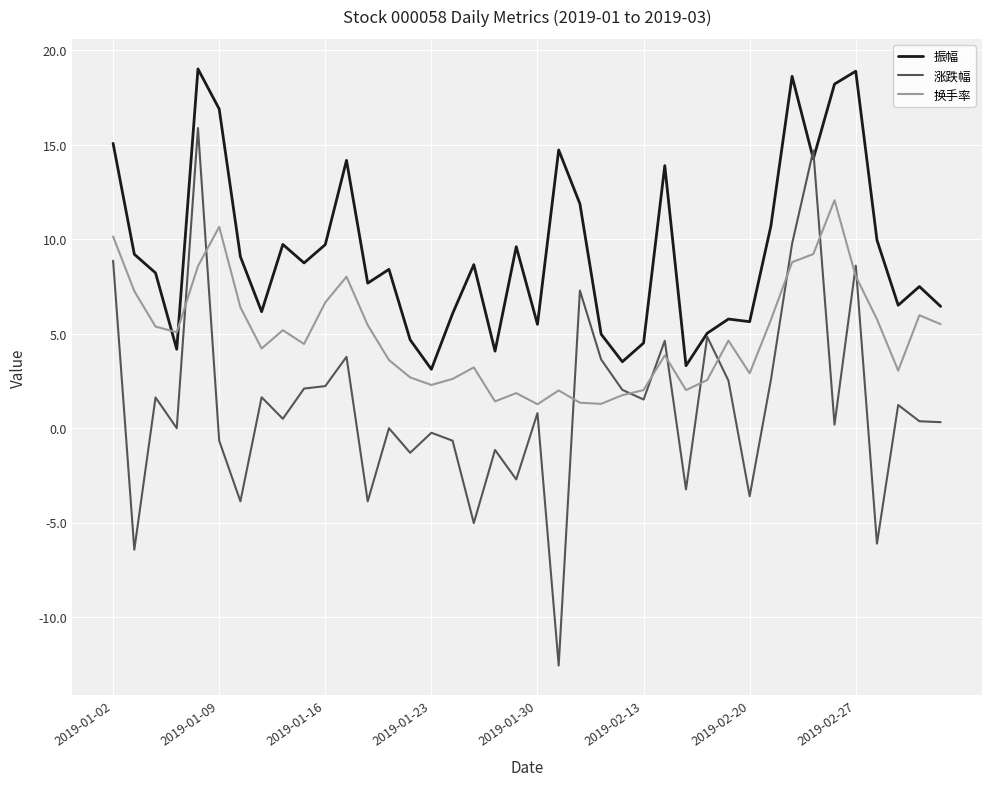

Which series ends up on top after the final intersection of 换手率 and 振幅?

振幅